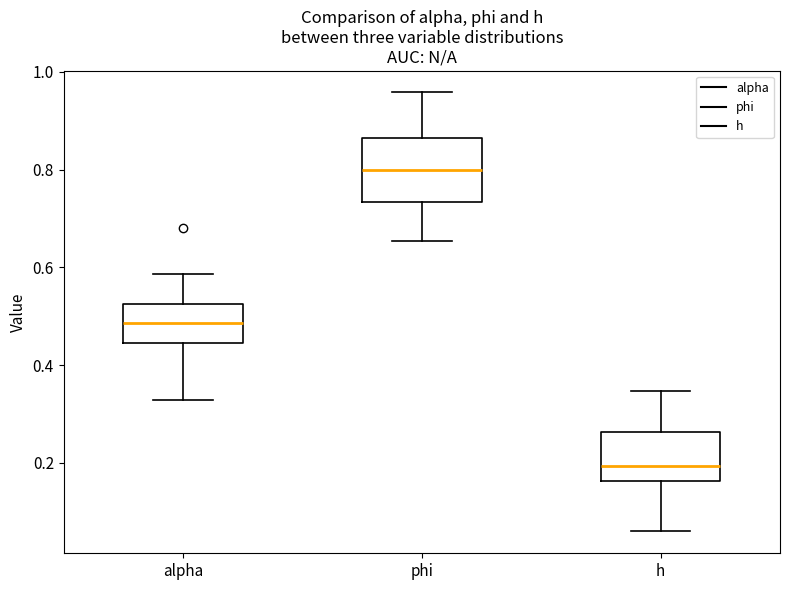

Where is the lower edge of the box for h on the y-axis? The values are not printed on the chart, so give them approximately, as read against the axis.

0.16